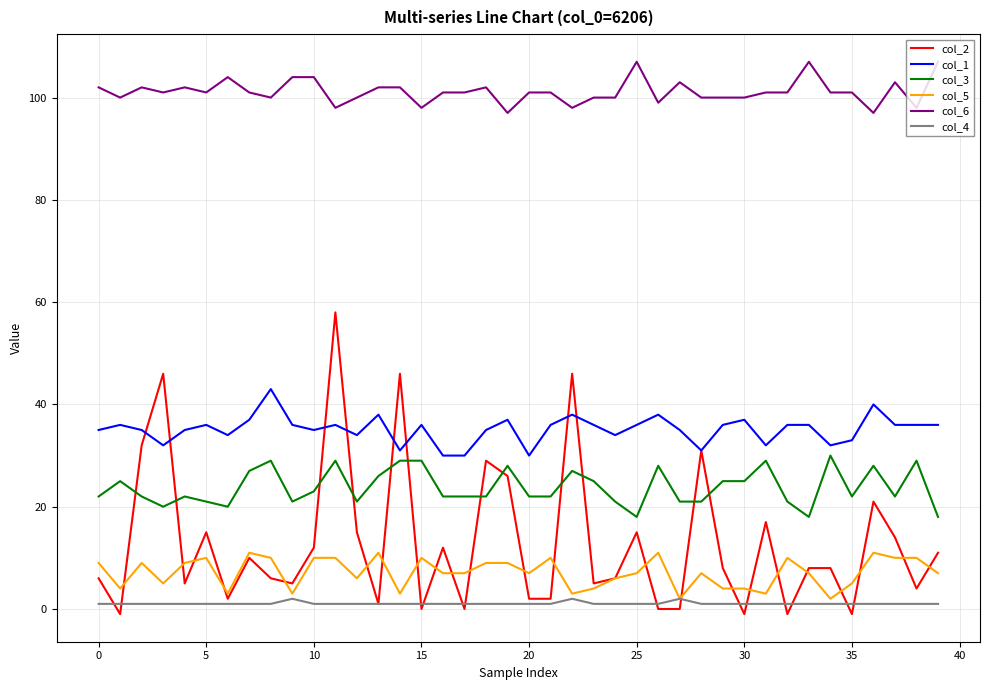

List the series in order of their peak value, lowest first.

col_4, col_5, col_3, col_1, col_2, col_6